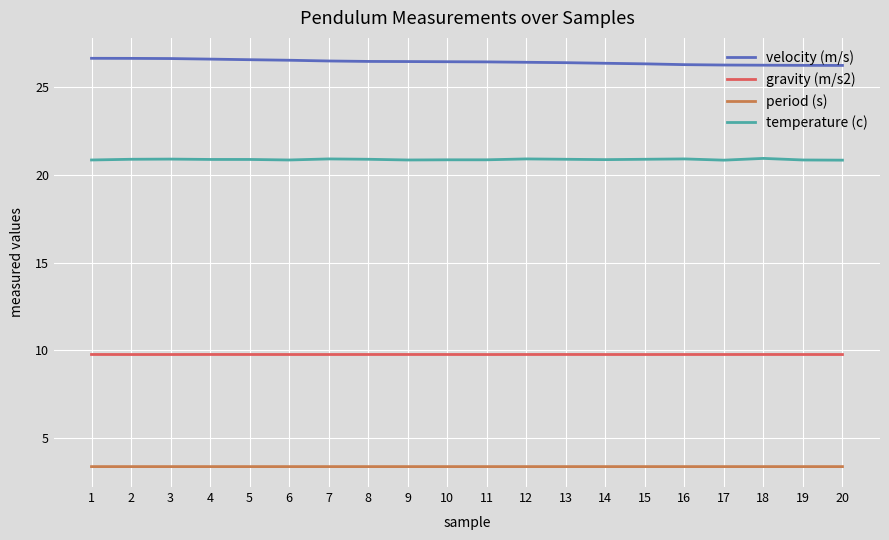

At 14, list the series in order from smallest to largest.

period (s), gravity (m/s2), temperature (c), velocity (m/s)